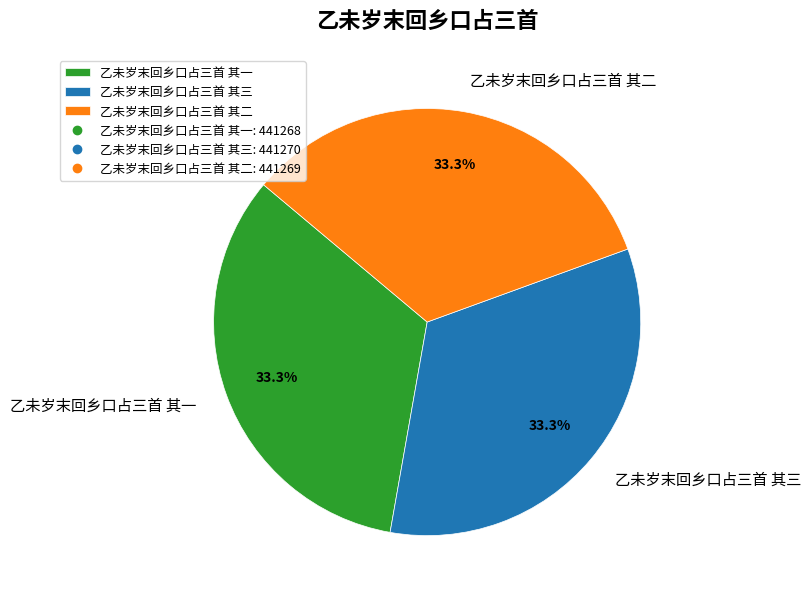

How many slices are in this pie chart?

3